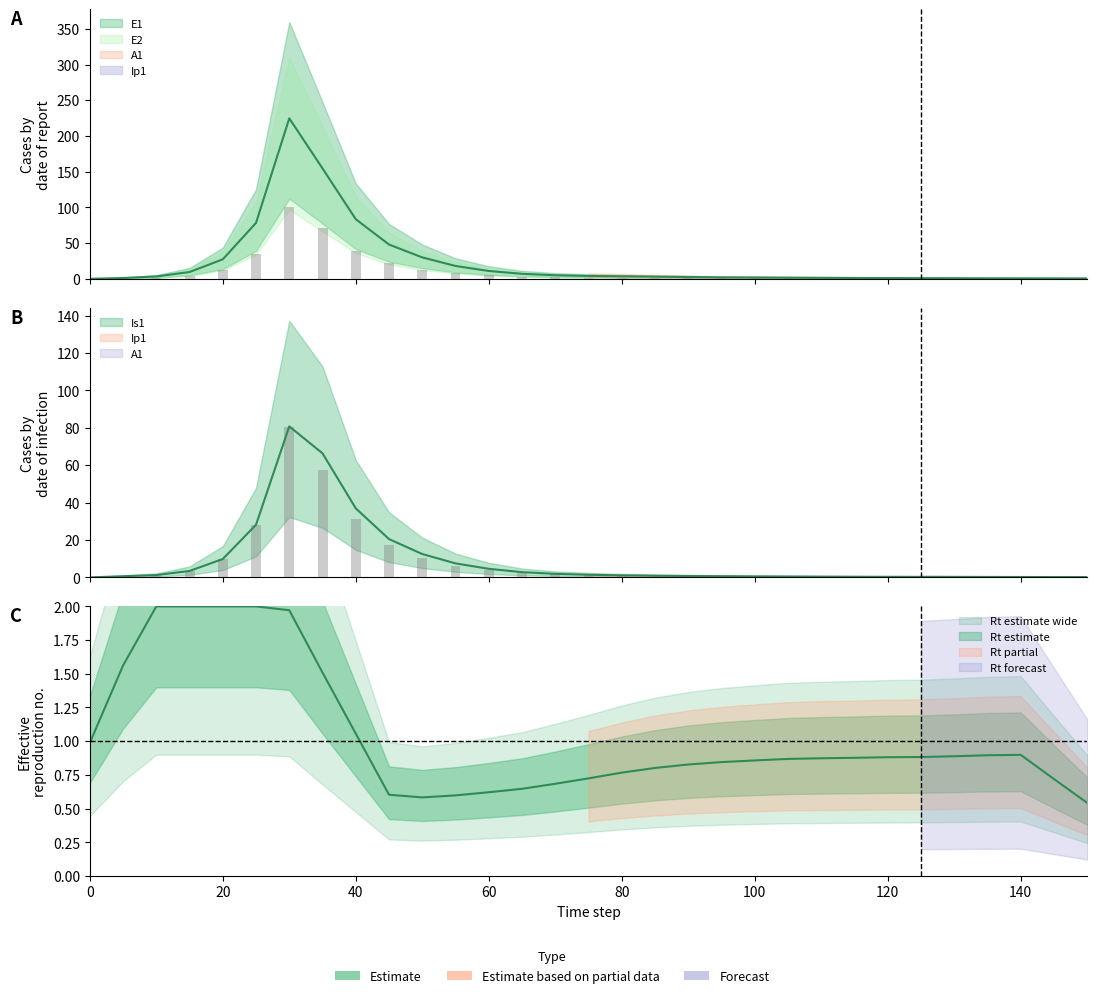

What is the average value of the Is1 series?

9.2